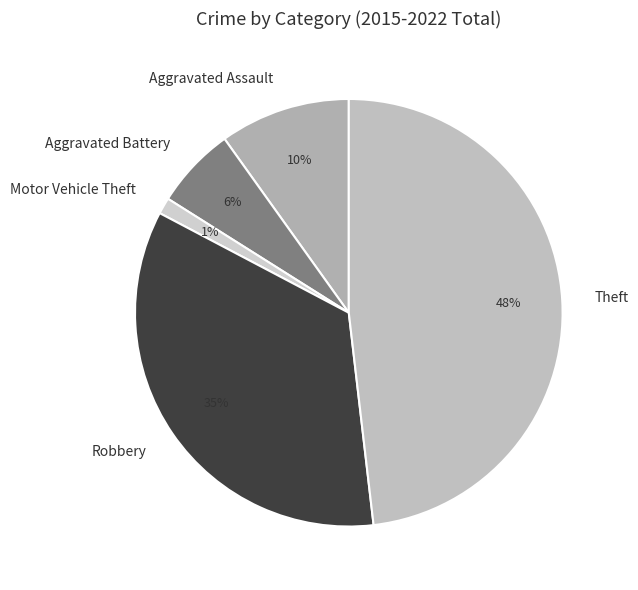

Does Aggravated Assault account for over 50% of the chart?

No